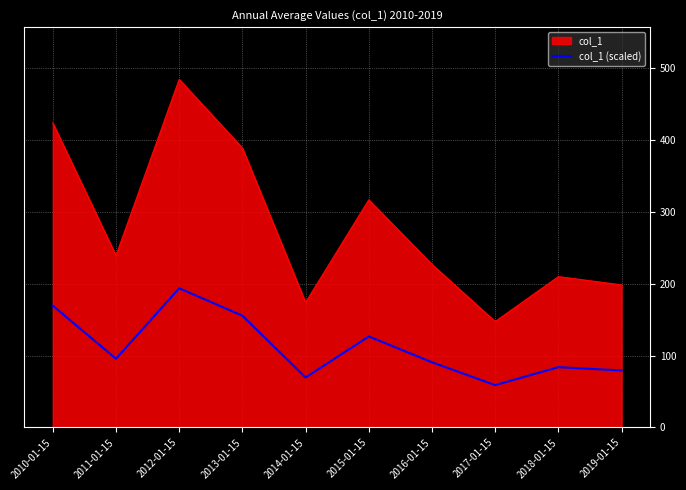

What is the maximum value shown in the chart?

484.0